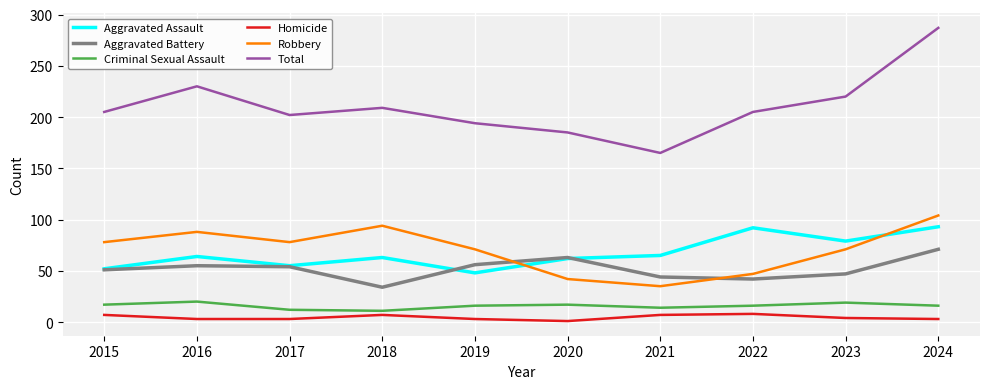

True or false: Aggravated Assault has a value of 48 at 2019.

True